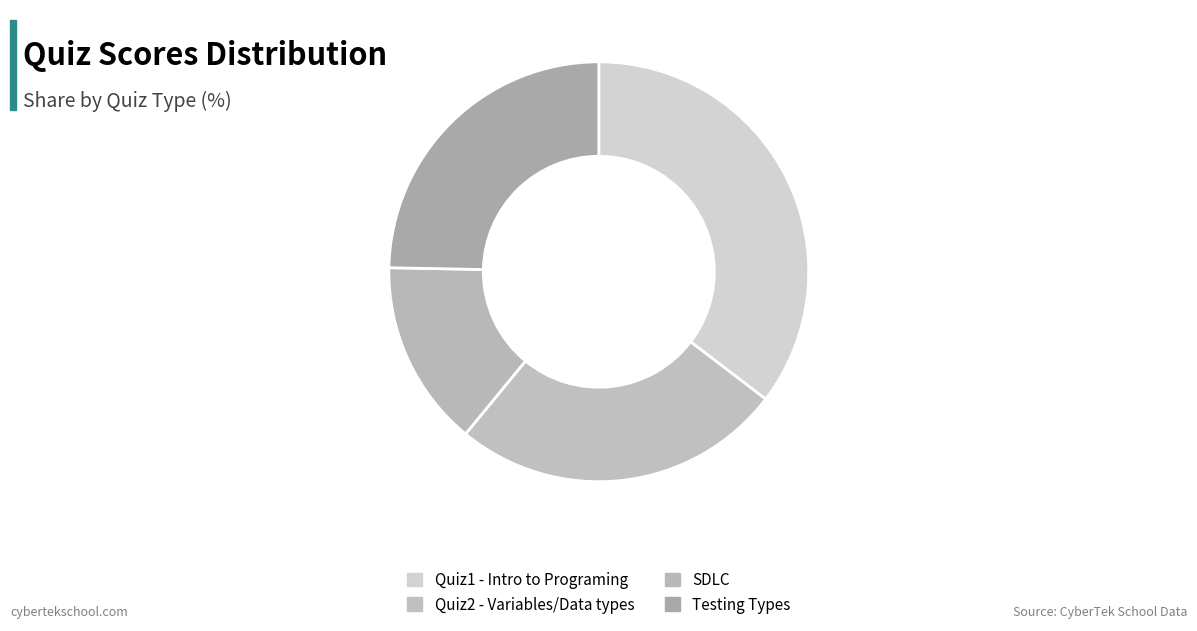

Which slice is the smallest?

SDLC